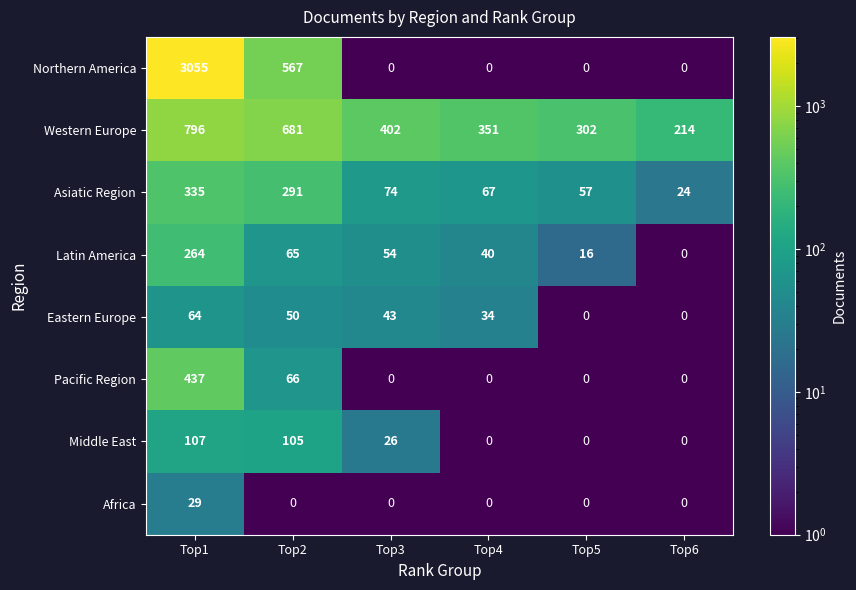

The Asiatic Region series shows 24 at Top6. True or false?

True